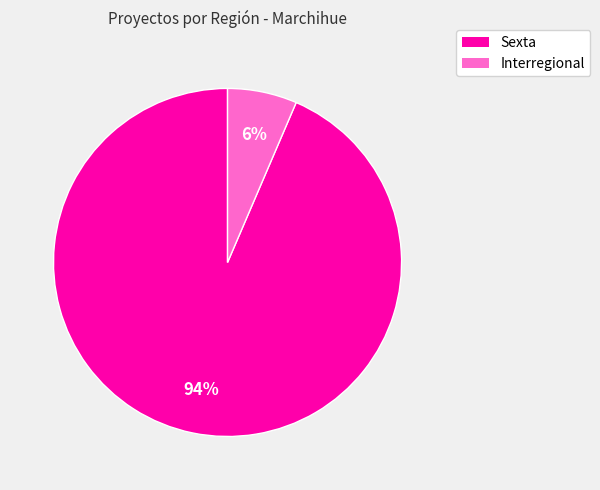

True or false: Interregional accounts for 6% of the total.

True